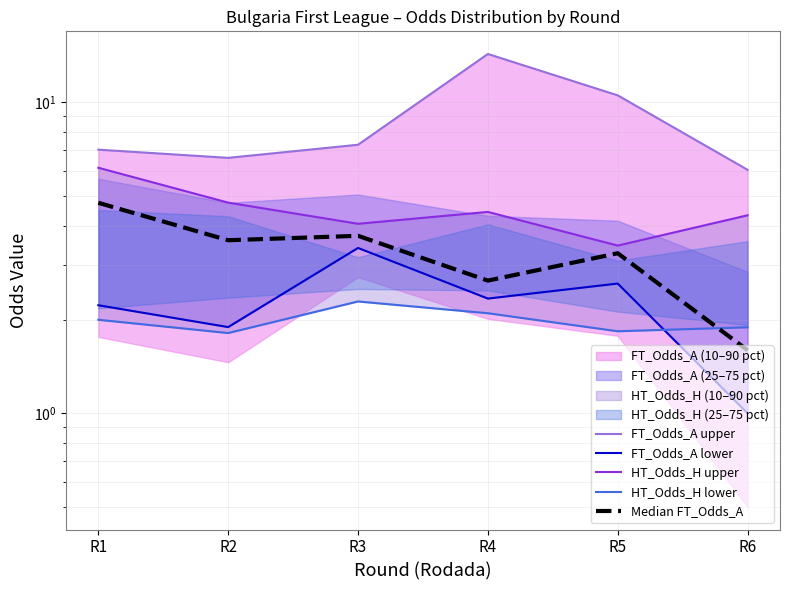

Rank the categories by HT_Odds_H upper value from highest to lowest.

R1, R2, R4, R6, R3, R5